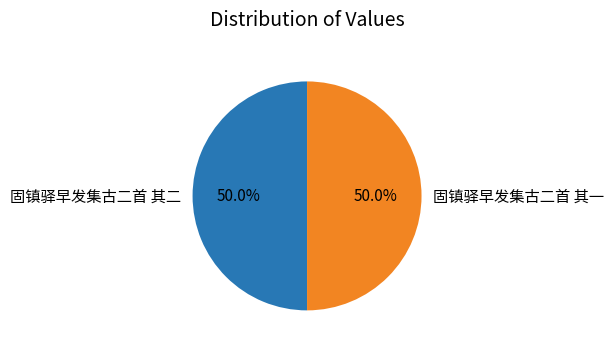

Is it true that 固镇驿早发集古二首 其二 is 50% of the pie?

True